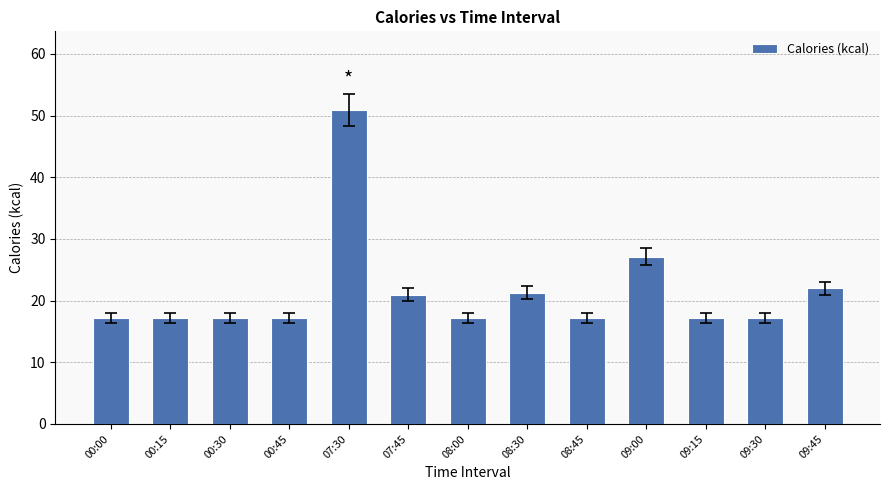

The chart shows a value of 17.2 at 09:15. True or false?

True